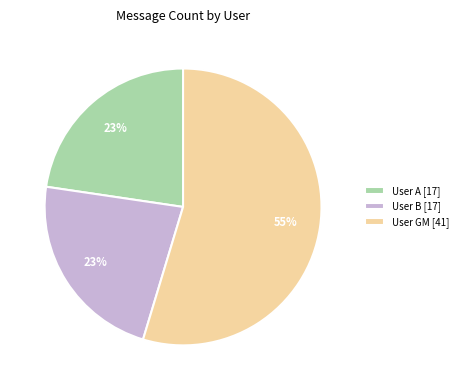

True or false: User GM [41] accounts for 55% of the total.

True